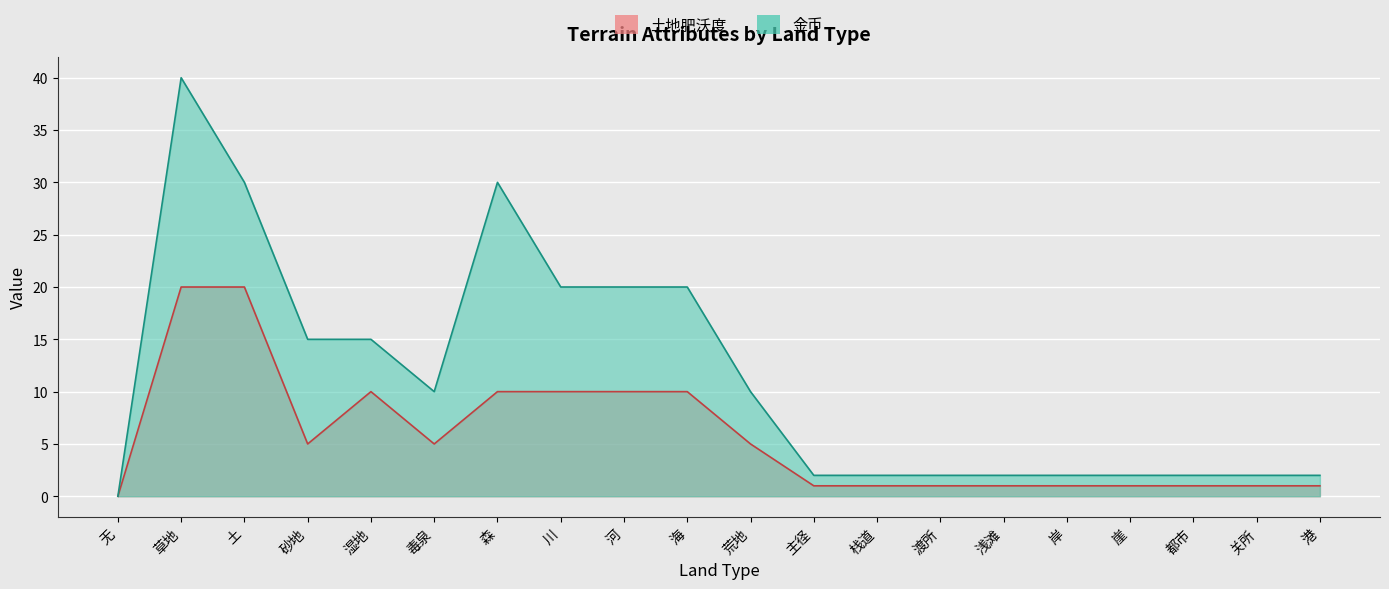

At which category is the sum across all series the highest?

草地